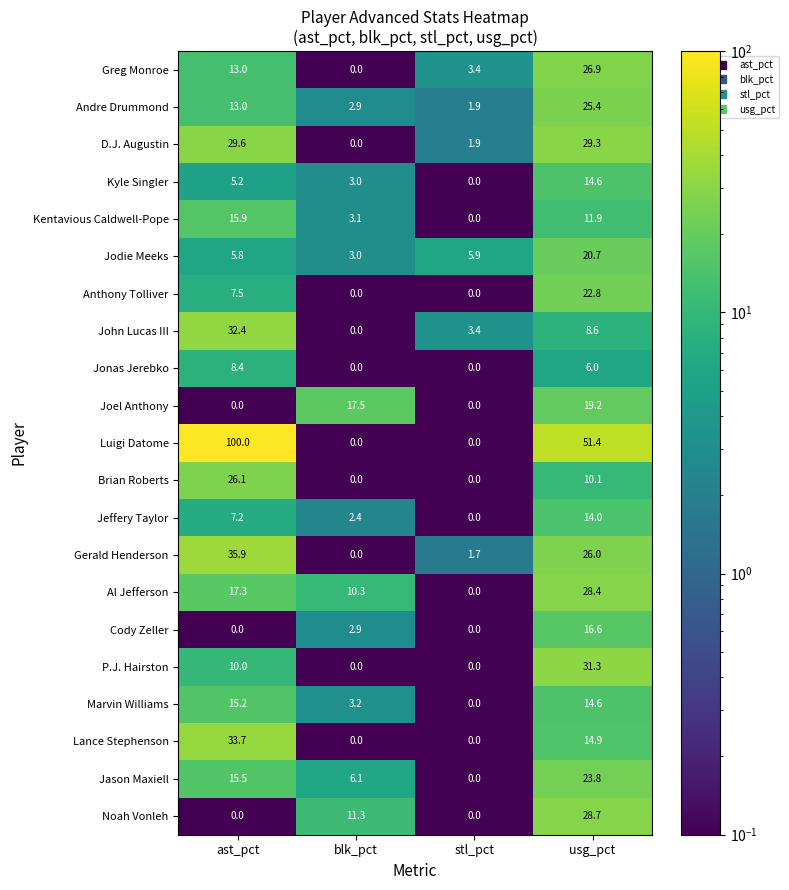

Read the John Lucas III value at stl_pct.

3.4